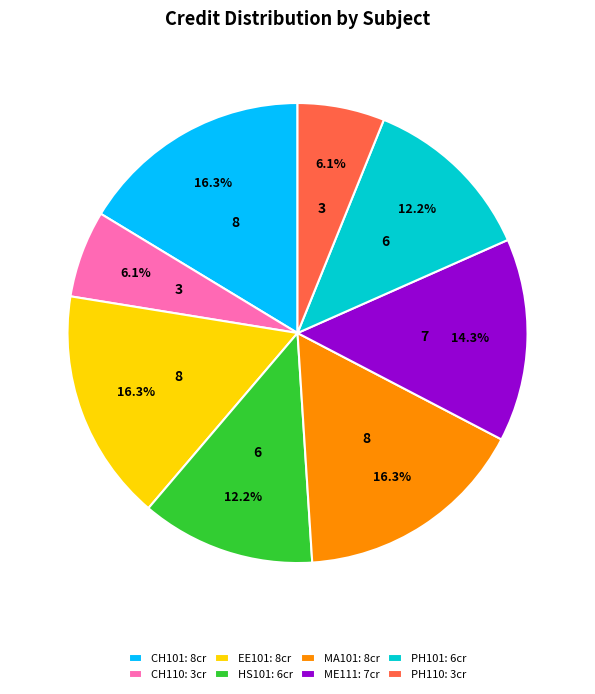

What portion of the pie excludes EE101: 8cr?

83.7%